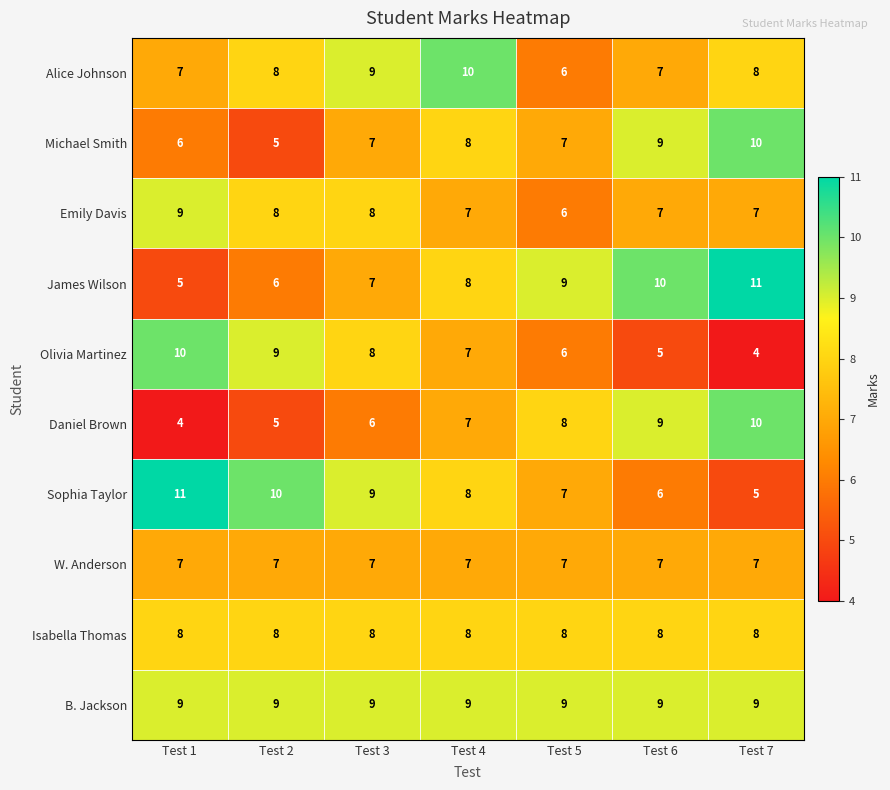

True or false: B. Jackson has a value of 9 at Test 6.

True